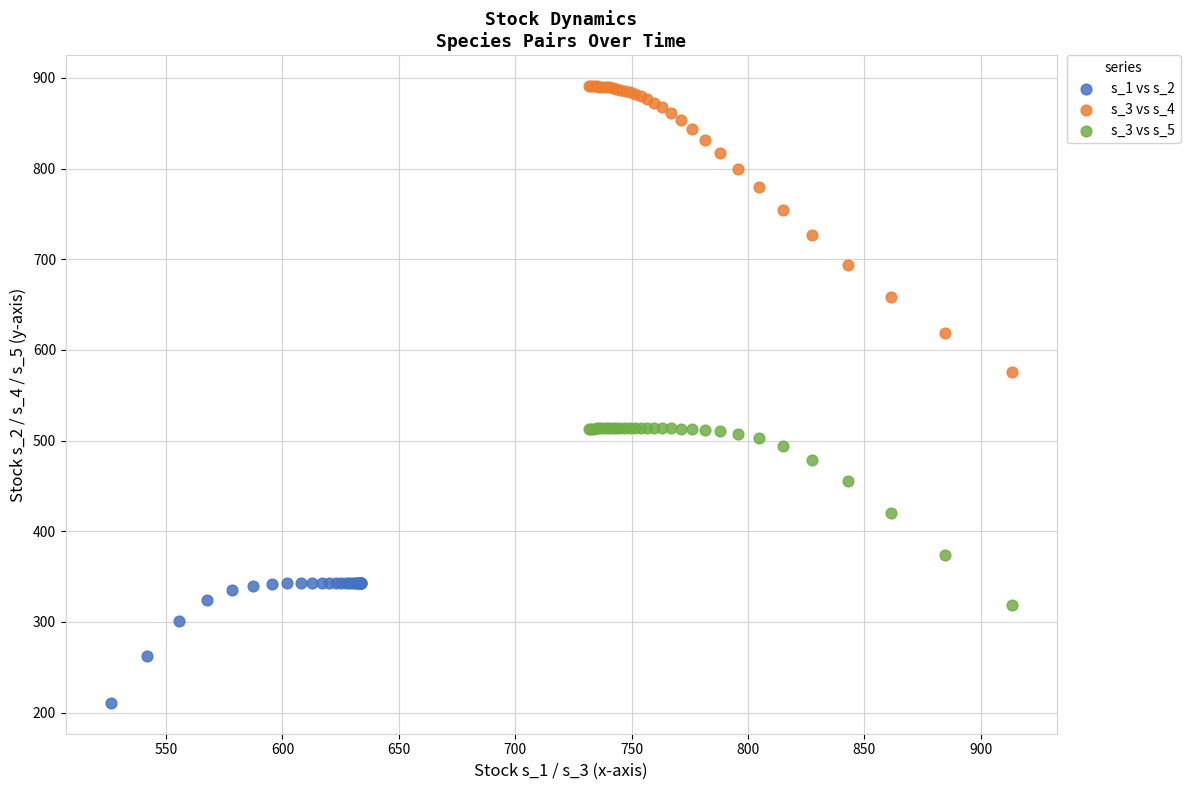

Which series contains the highest Y value?

s_3 vs s_4